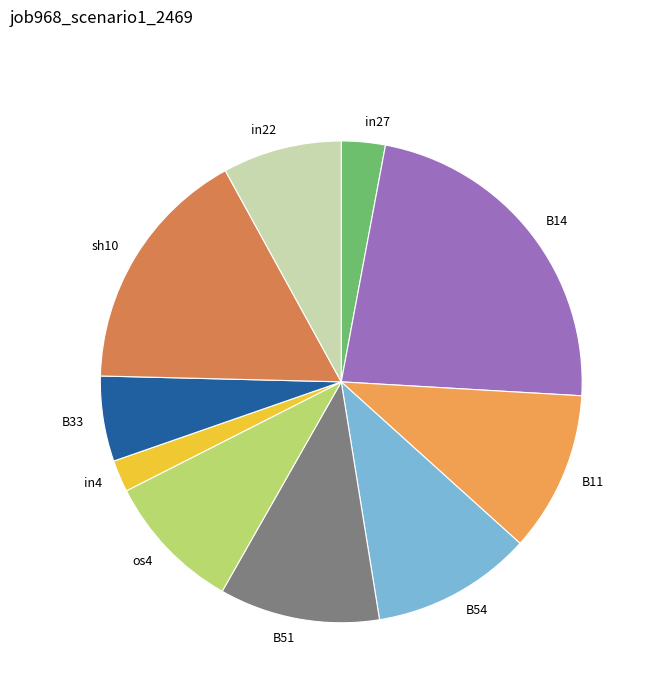

Between os4 and B51, which is larger?

B51